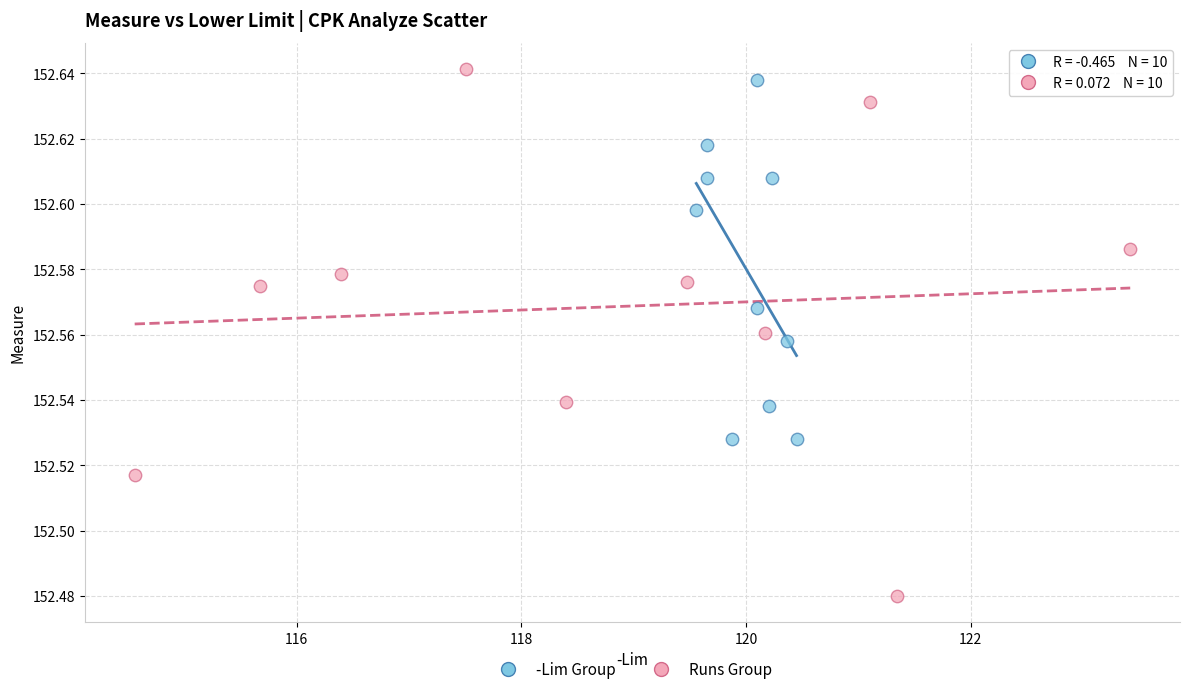

Which series contains the highest Y value?

Runs Group